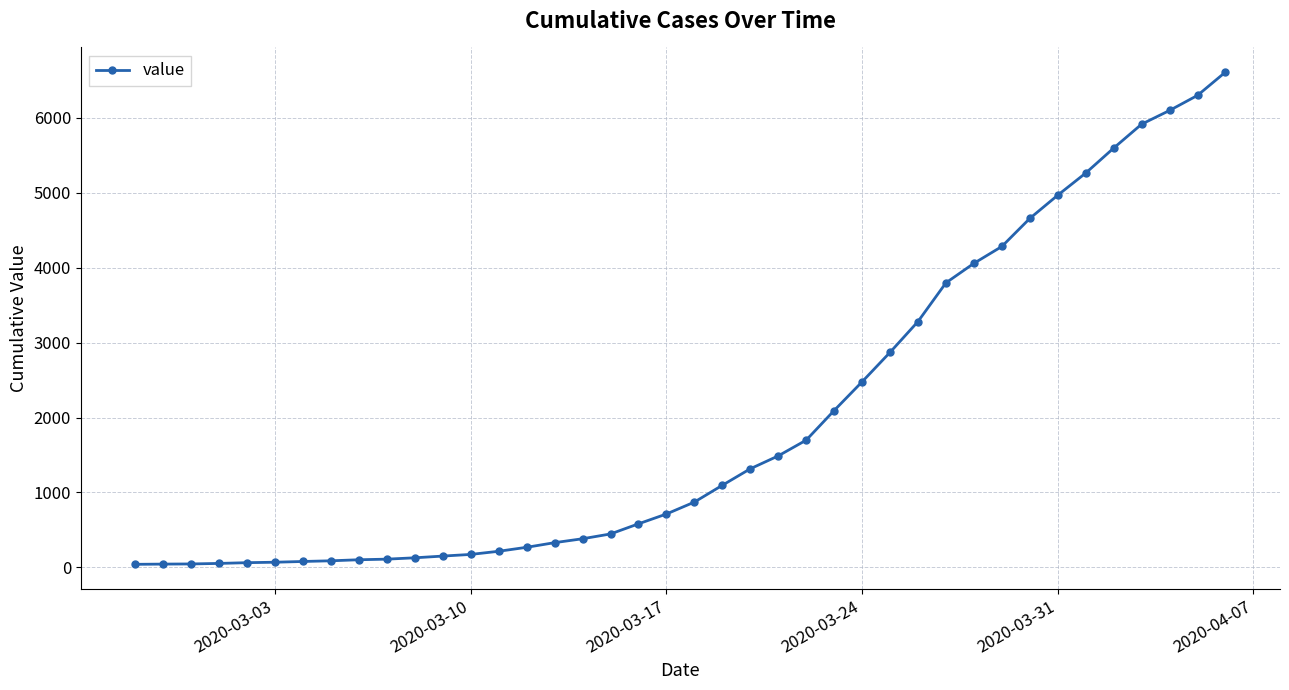

What is the sum of all values?

78805